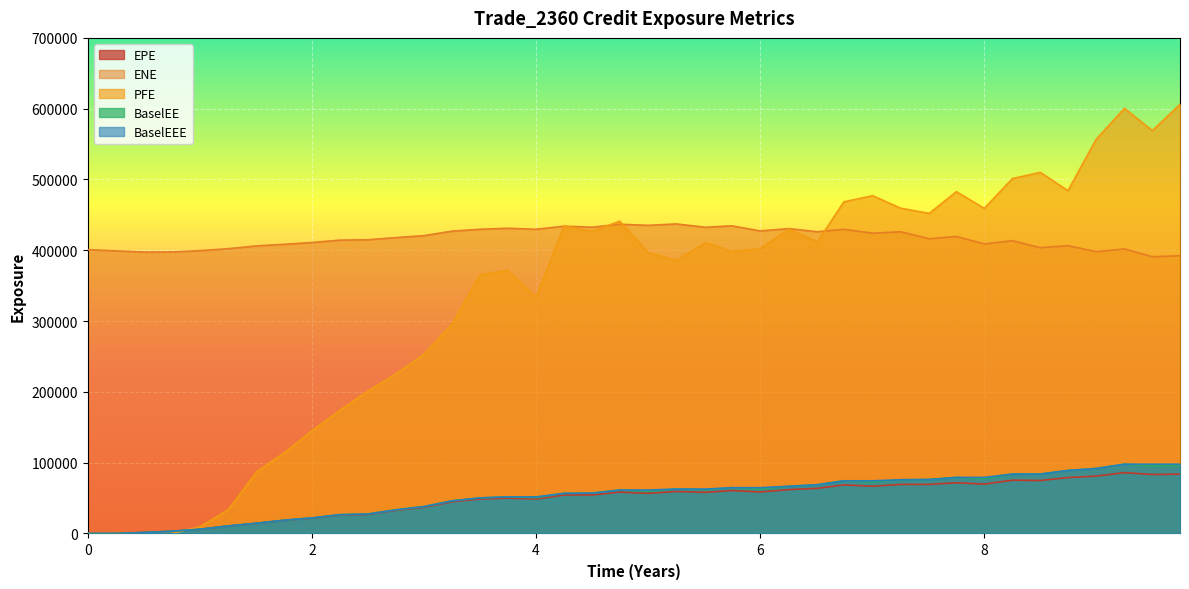

Is the value of EPE at 5.74652 greater than the value of ENE at 2.00131?

No